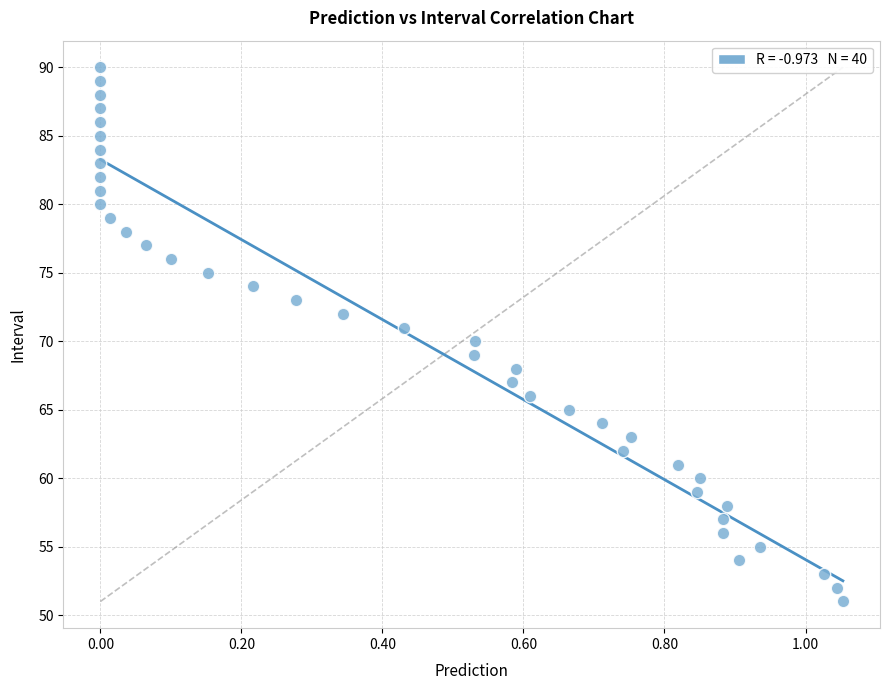

What is the range of Y values (max minus min)?

39